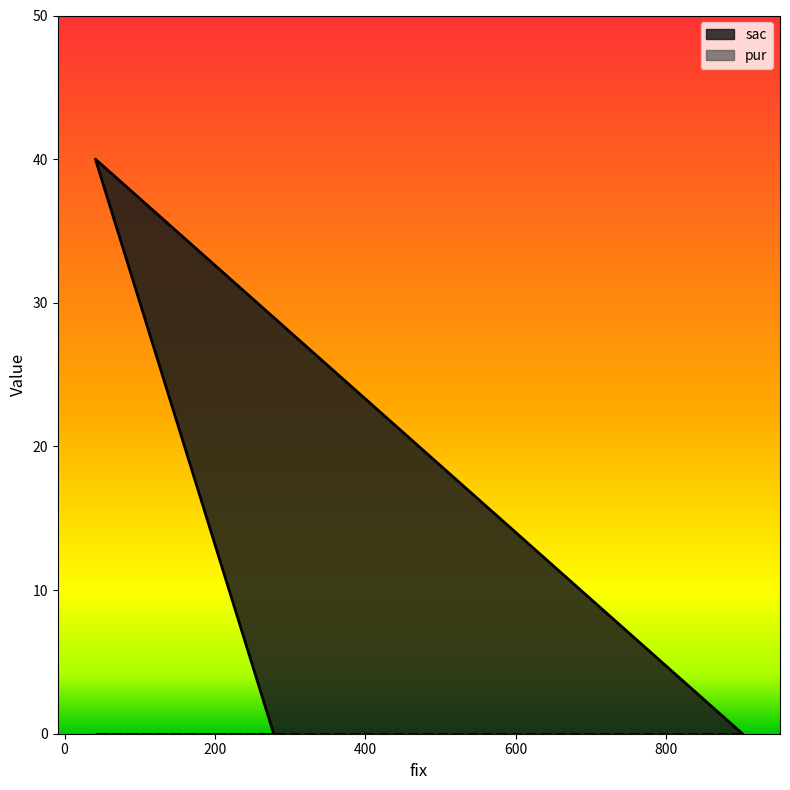

What is the average value?

13